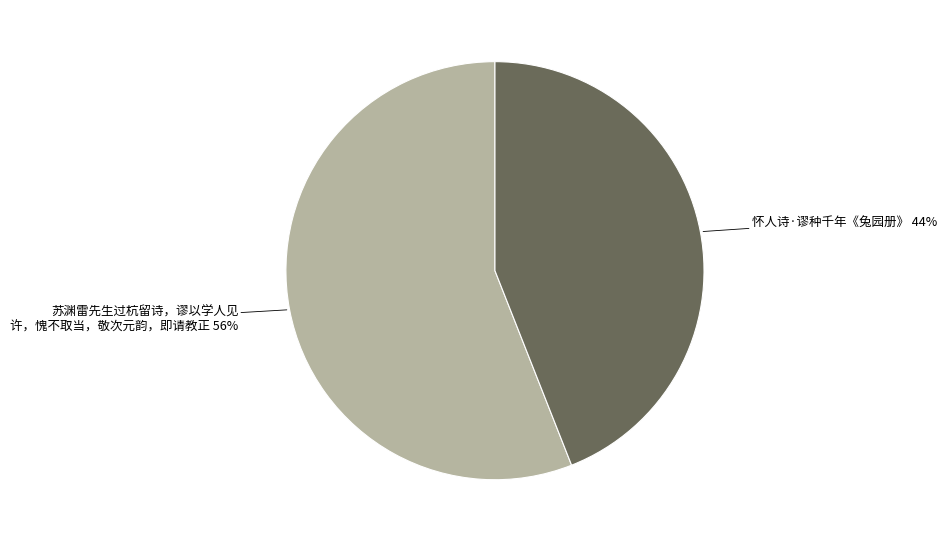

Does any single category account for the majority?

Yes